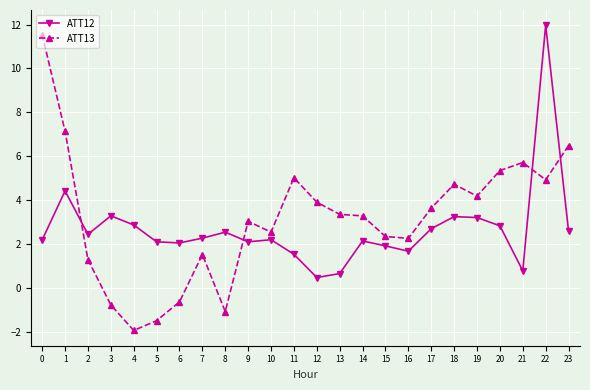

What is the average value of the ATT13 series?

3.2